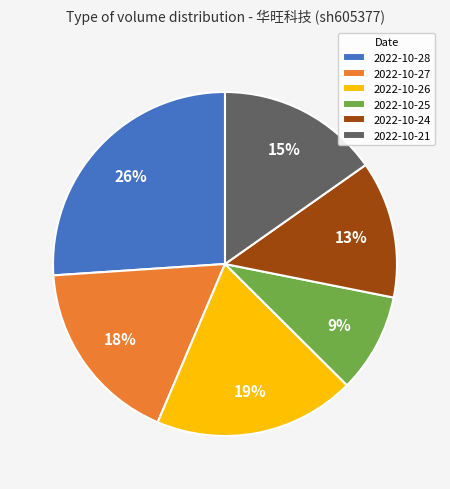

True or false: 2022-10-28 accounts for 26% of the total.

True